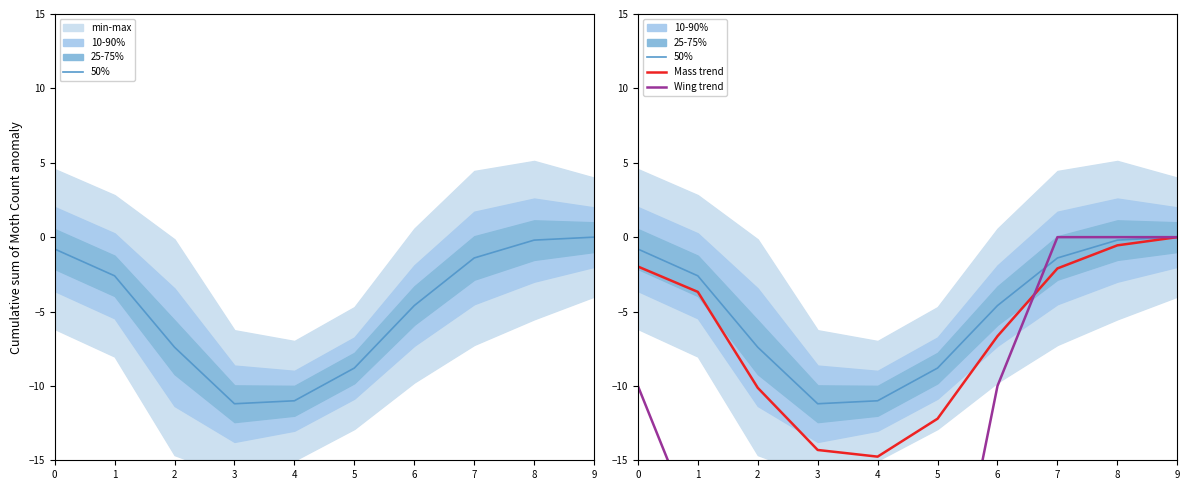

Between 4 and 6, which series saw the biggest shift?

Wing trend